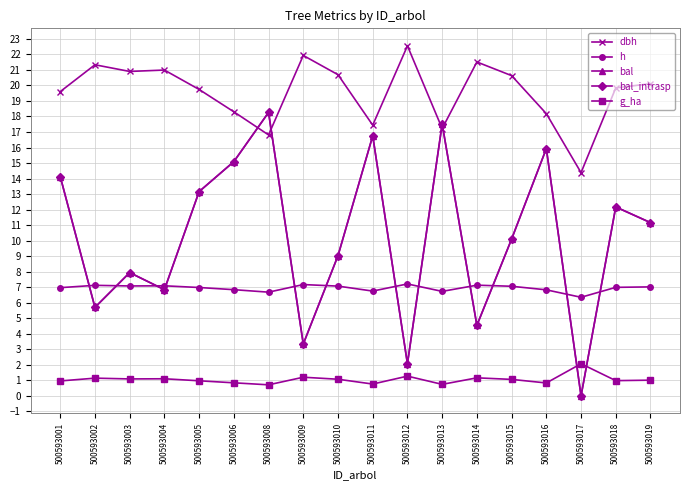

Between which two adjacent categories do g_ha and bal_intrasp first intersect?

500593016 and 500593017